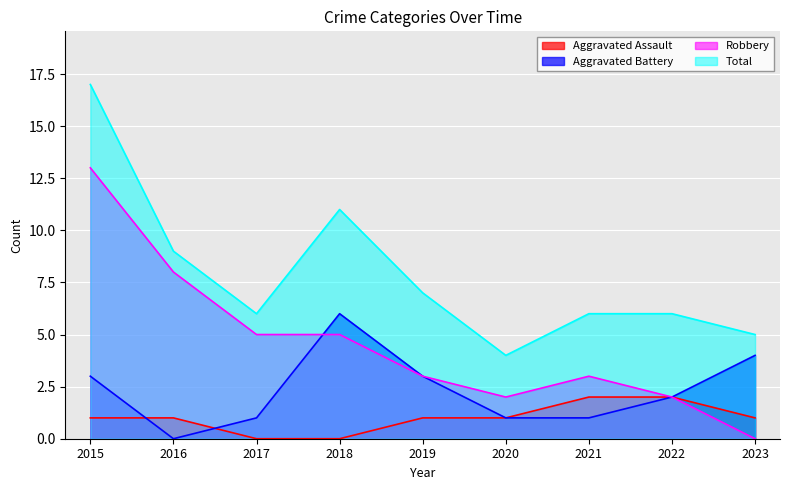

What is the sum of the Aggravated Assault values at 2019 and 2021?

3